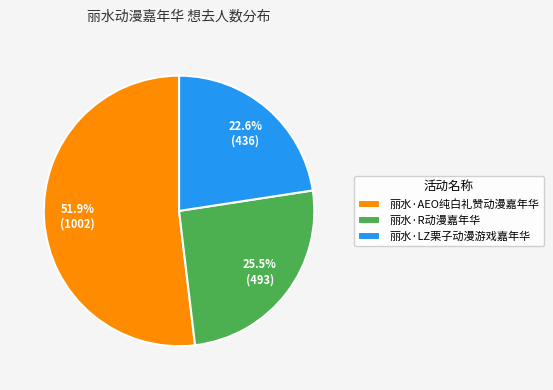

To the nearest percent, what is the difference between the largest and smallest slice percentages?

29%